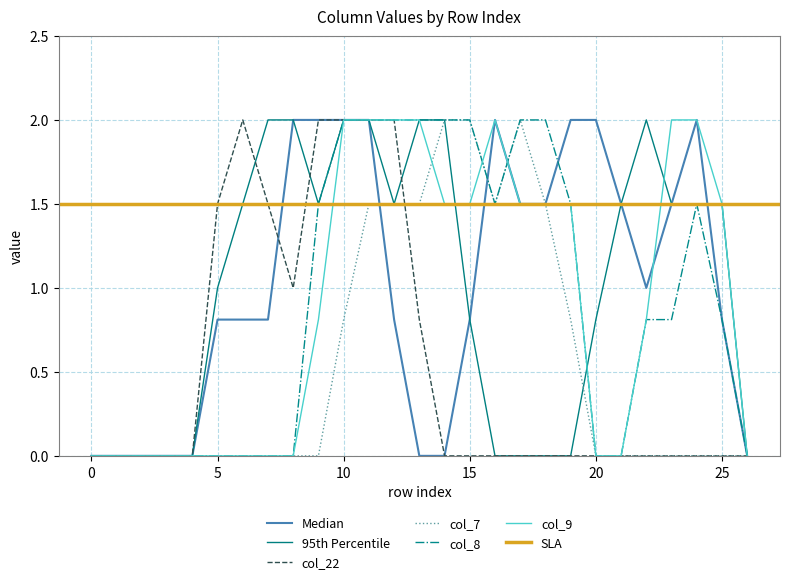

What is the highest value of the col_8 series?

2.0